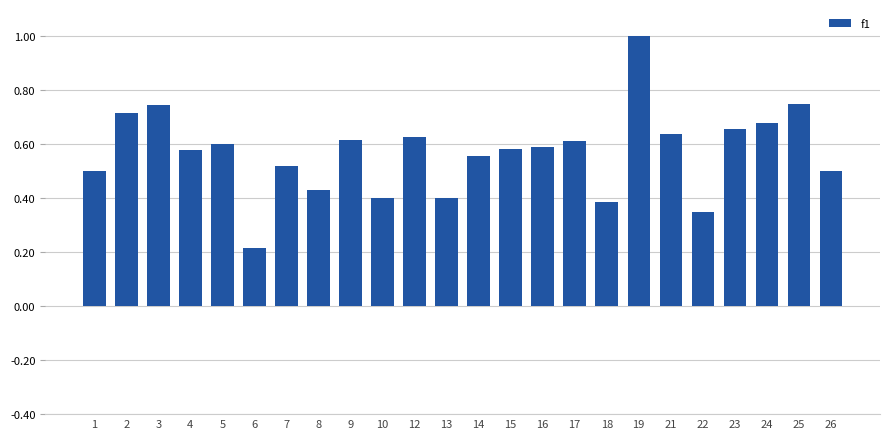

True or false: the data shows 0.6 at 14.

True